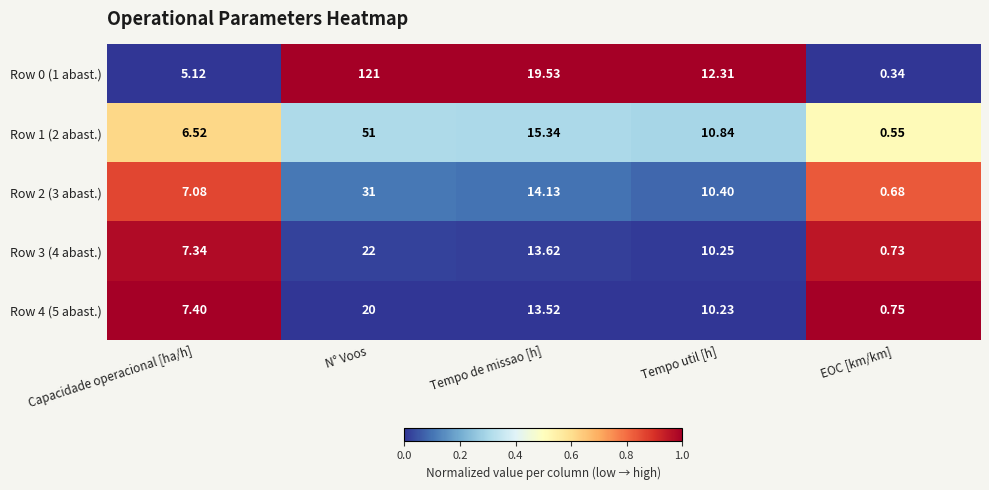

At which label does Row 4 (5 abast.) reach its minimum?

EOC [km/km]